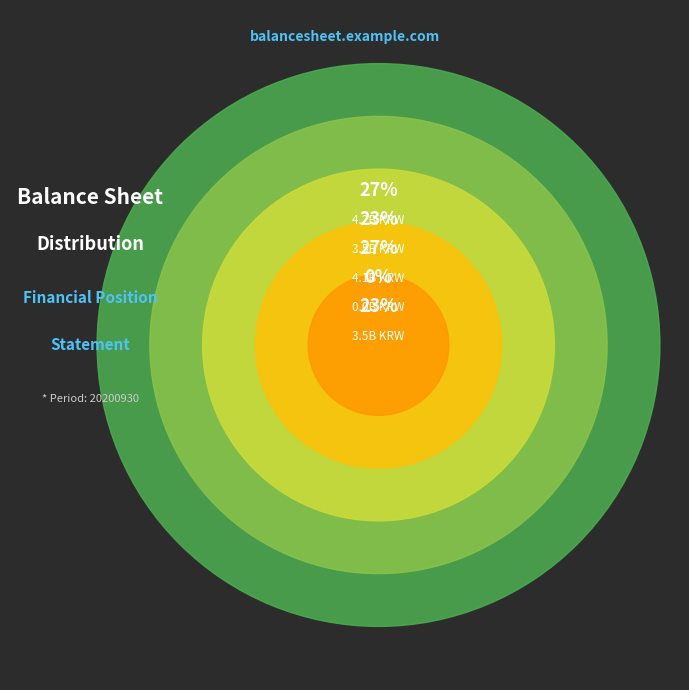

What is the largest slice in the pie chart?

Current assets